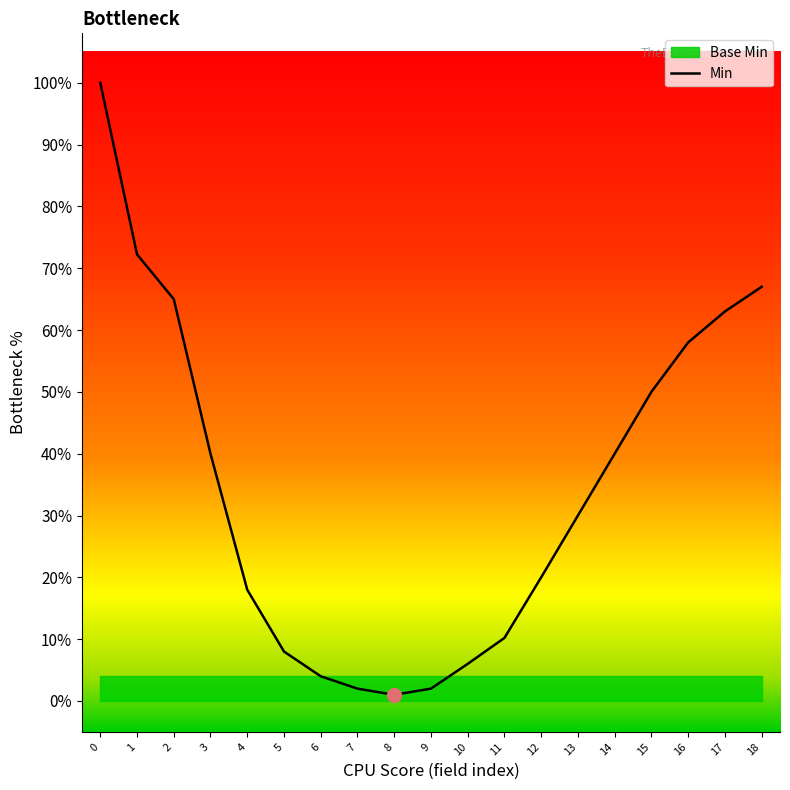

Rank the categories by value from highest to lowest.

0, 1, 18, 2, 17, 16, 15, 3, 14, 13, 12, 4, 11, 5, 10, 6, 7, 9, 8